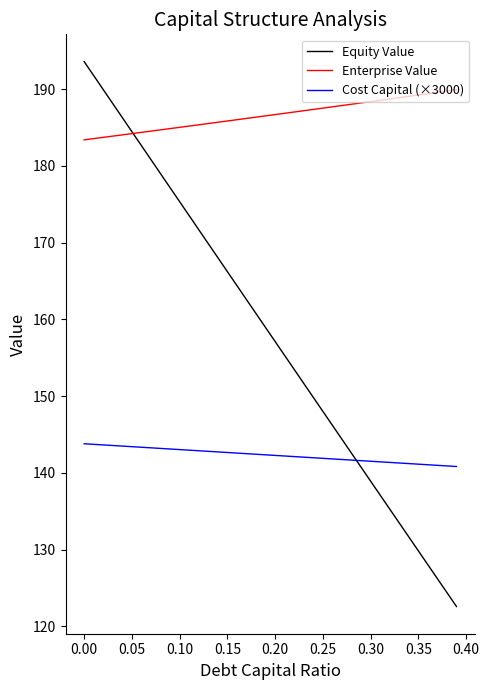

Which series has the widest spread of values?

Equity Value